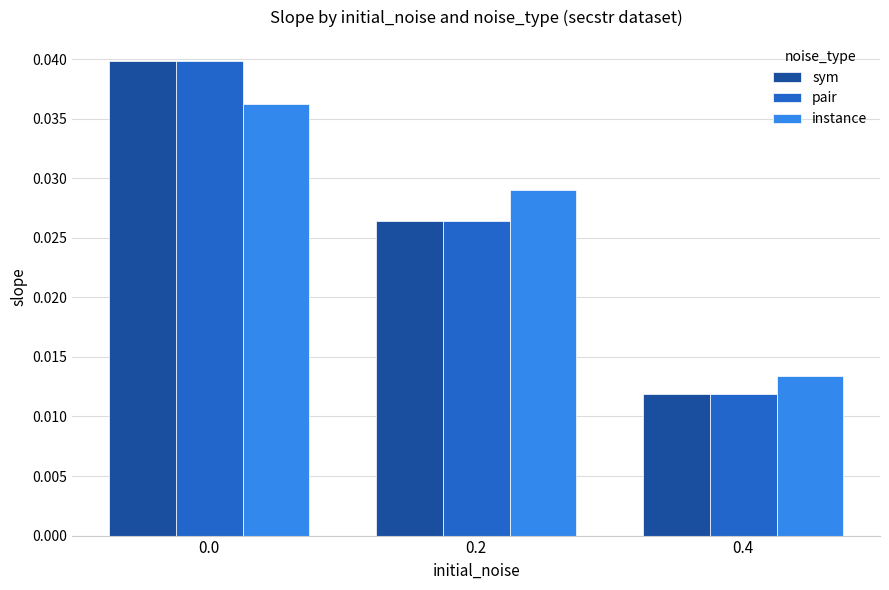

Which series changed the most between 0.2 and 0.4?

instance